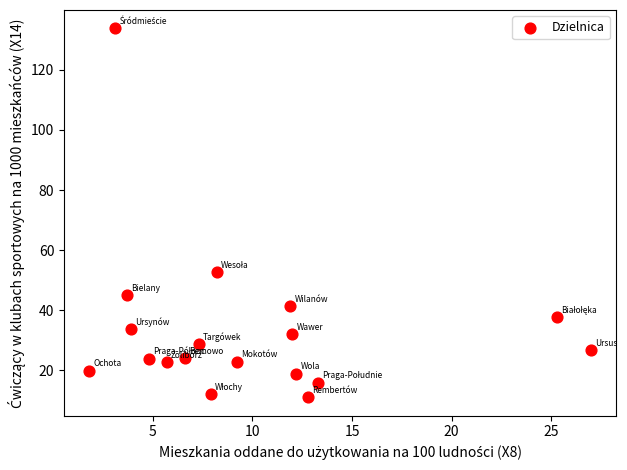

What Y value in the scatter plot is closest to 72?

52.8